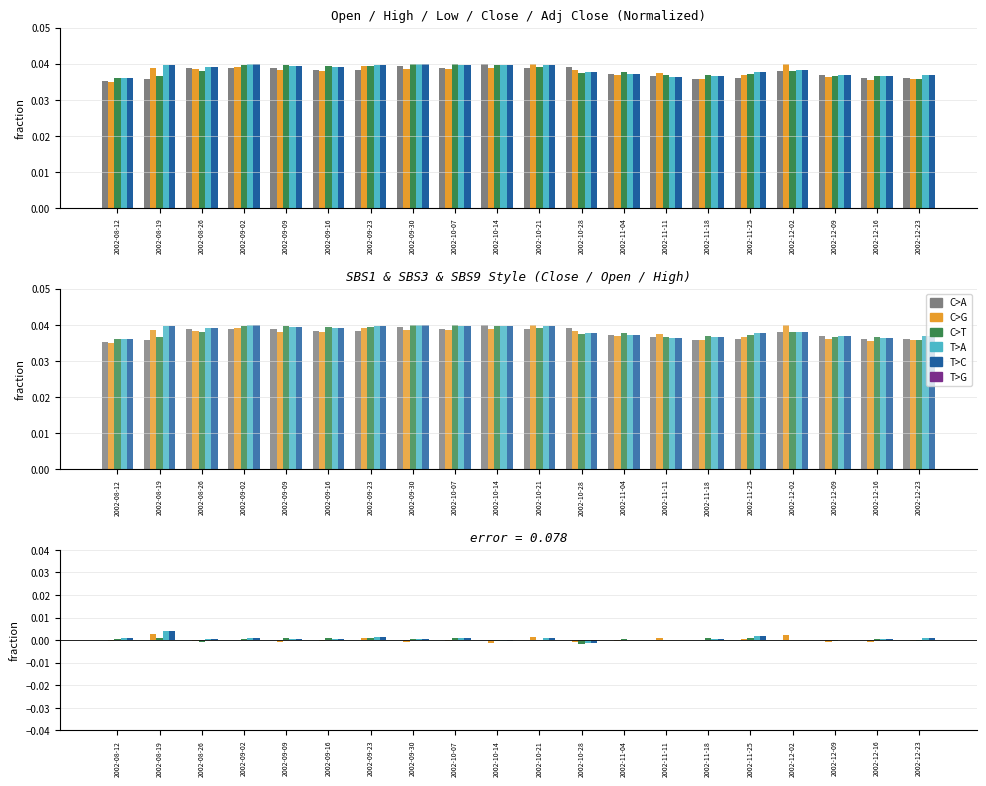

What is the label of the 6th bar from the right?

2002-11-18